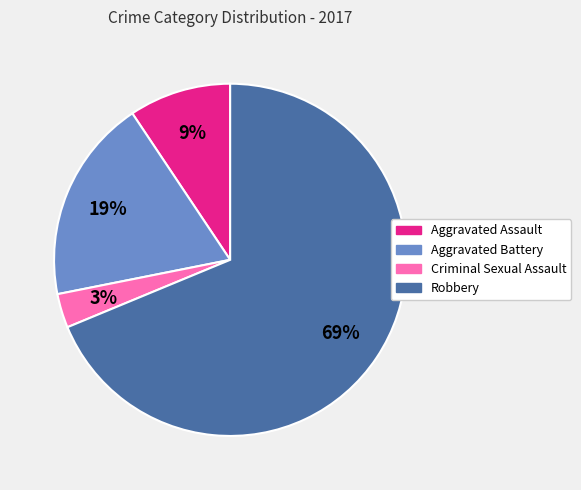

How many slices are in this pie chart?

4